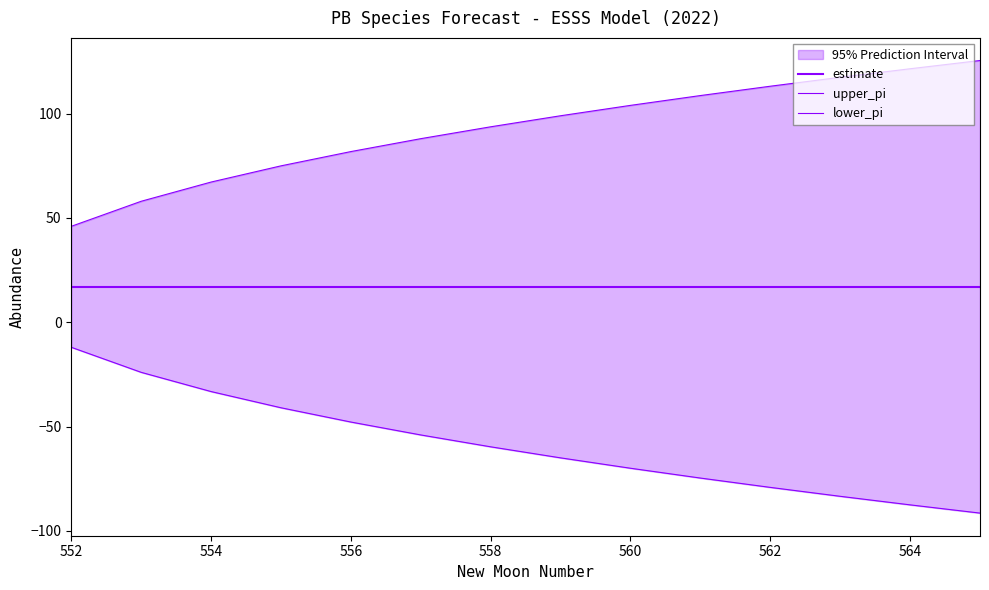

The estimate series shows 26.1 at 9. True or false?

False